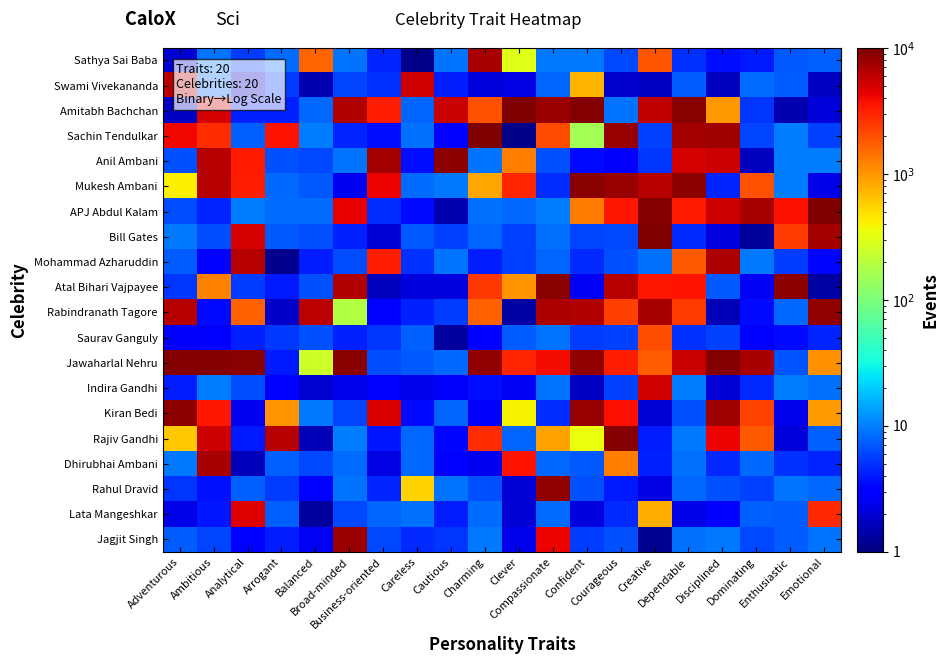

How many distinct data groups are displayed?

20